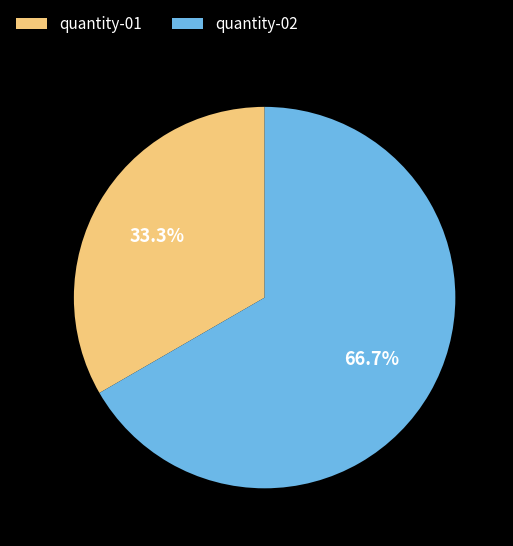

Approximately how many times larger is the value at quantity-02 compared to quantity-01?

2.0